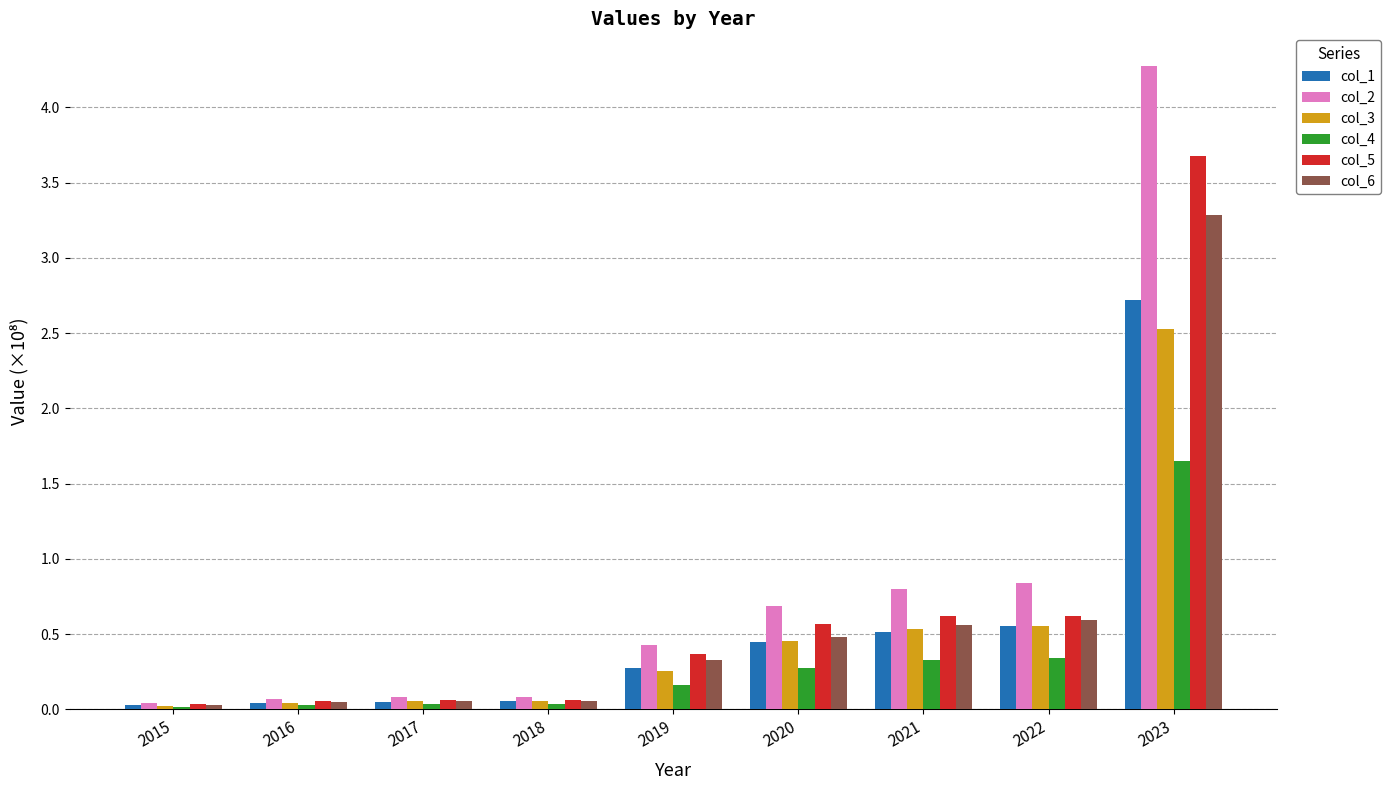

List the series in order of their peak value, lowest first.

col_4, col_3, col_1, col_6, col_5, col_2